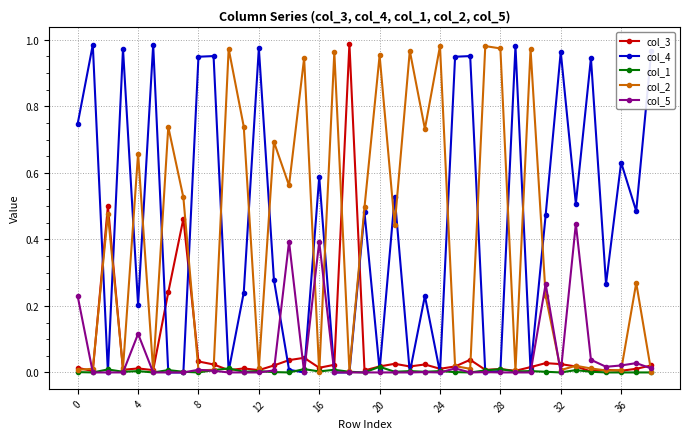

True or false: col_4 has more than 0 points higher than both neighbors.

True